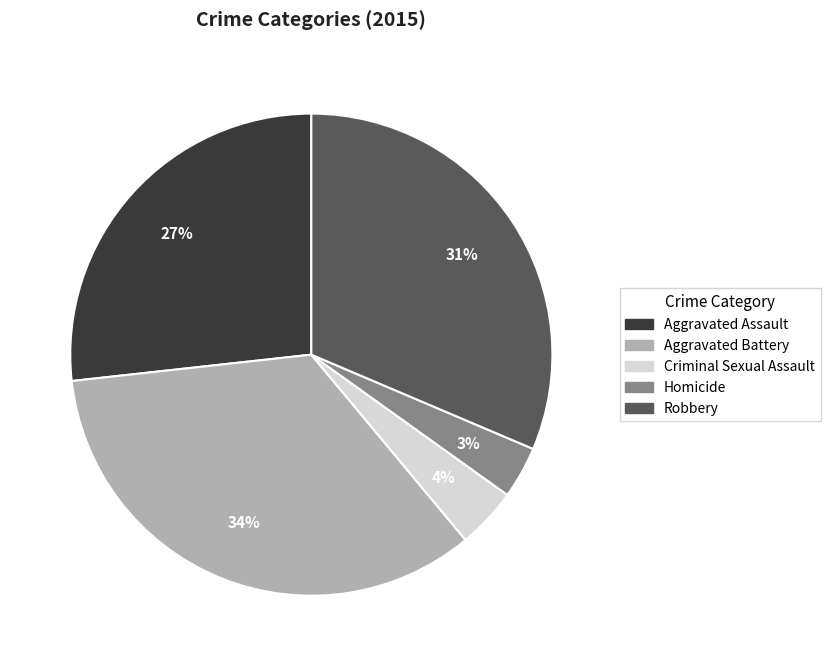

What is the ratio of the value at Criminal Sexual Assault to the value at Robbery?

0.1